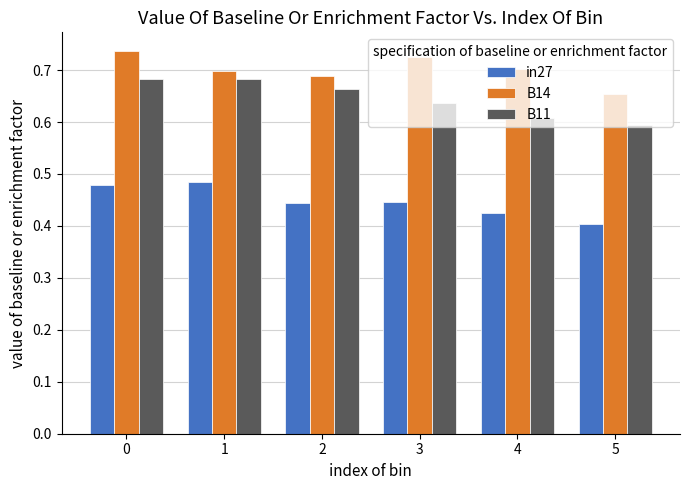

True or false: B14 has a value of 0.7 at 3.

True